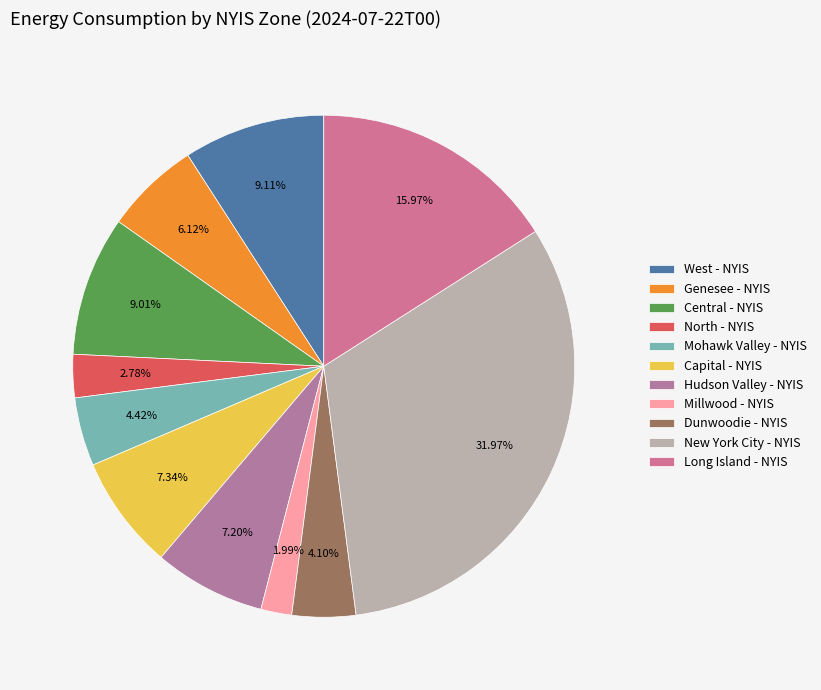

Which category has the biggest portion of the pie?

New York City - NYIS